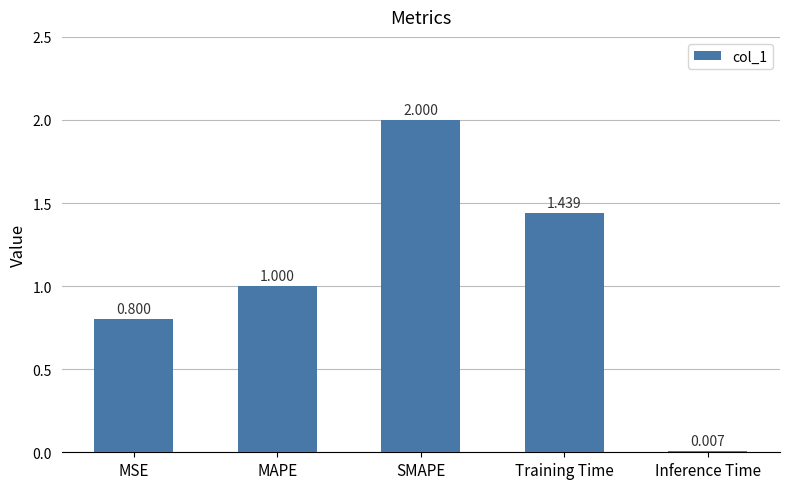

At which label is the value closest to 1?

MAPE